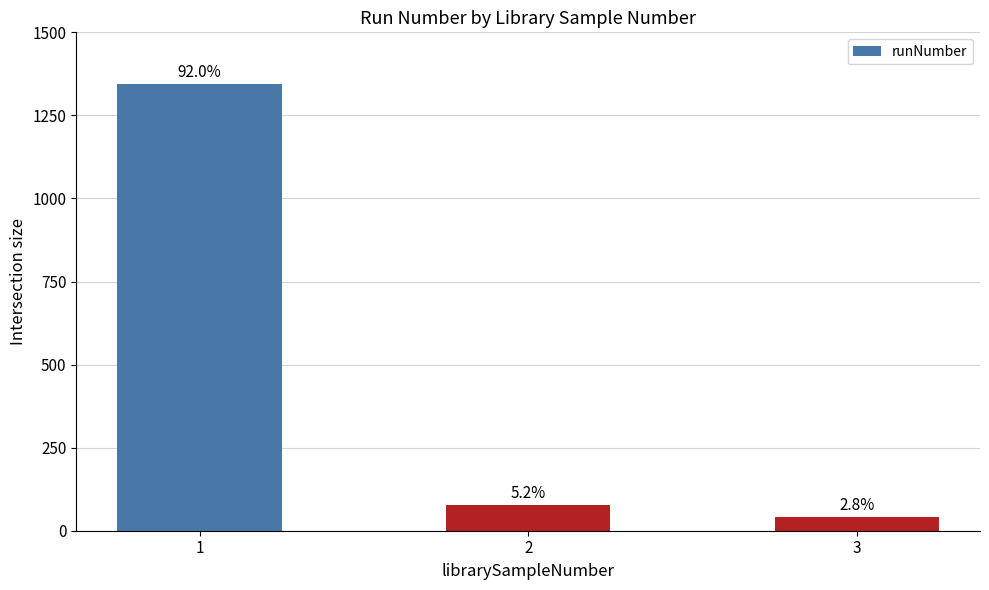

What is the sum of all values?

1461